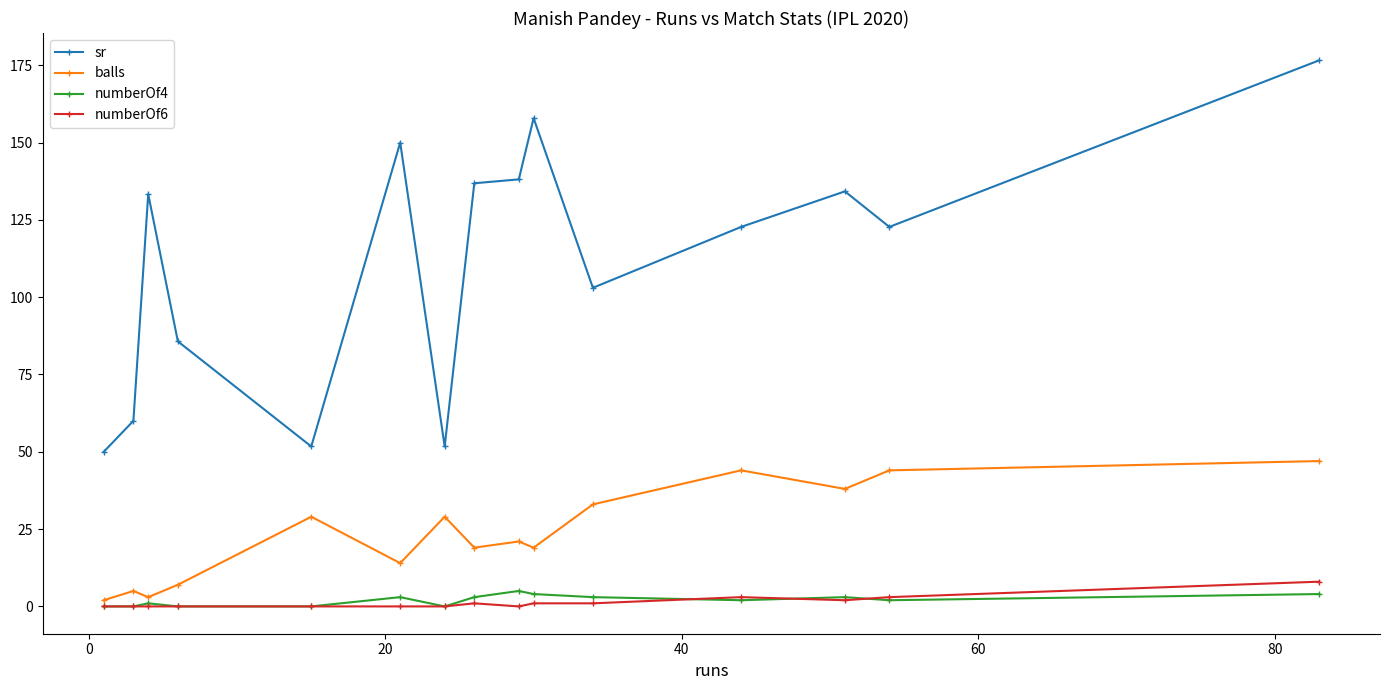

Reading right to left, what are all the values shown in this chart?

sr: 176.6	122.7	134.2	122.7	103.0	157.9	138.1	136.8	51.7	150.0	51.7	85.7	133.3	60.0	50.0
balls: 47.0	44.0	38.0	44.0	33.0	19.0	21.0	19.0	29.0	14.0	29.0	7.0	3.0	5.0	2.0
numberOf4: 4.0	2.0	3.0	2.0	3.0	4.0	5.0	3.0	0.0	3.0	0.0	0.0	1.0	0.0	0.0
numberOf6: 8.0	3.0	2.0	3.0	1.0	1.0	0.0	1.0	0.0	0.0	0.0	0.0	0.0	0.0	0.0